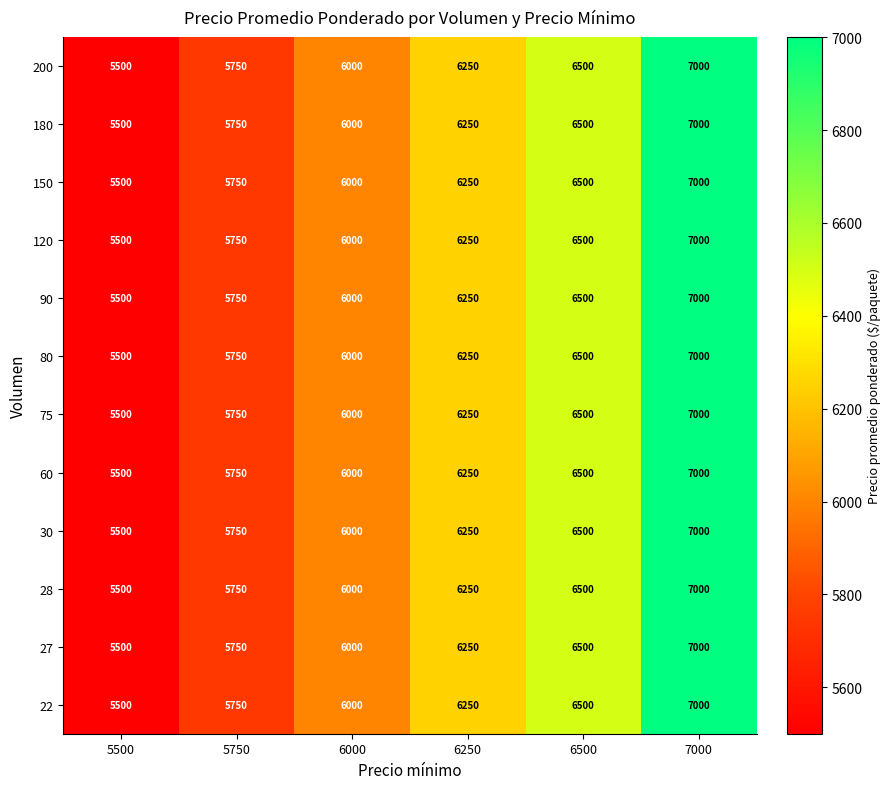

True or false: 200 has a value of 6000 at 6000.

True